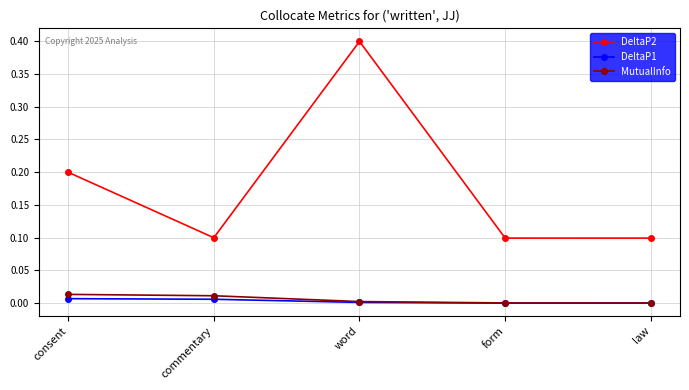

Is the value of DeltaP2 at law greater than the value of DeltaP1 at law?

Yes